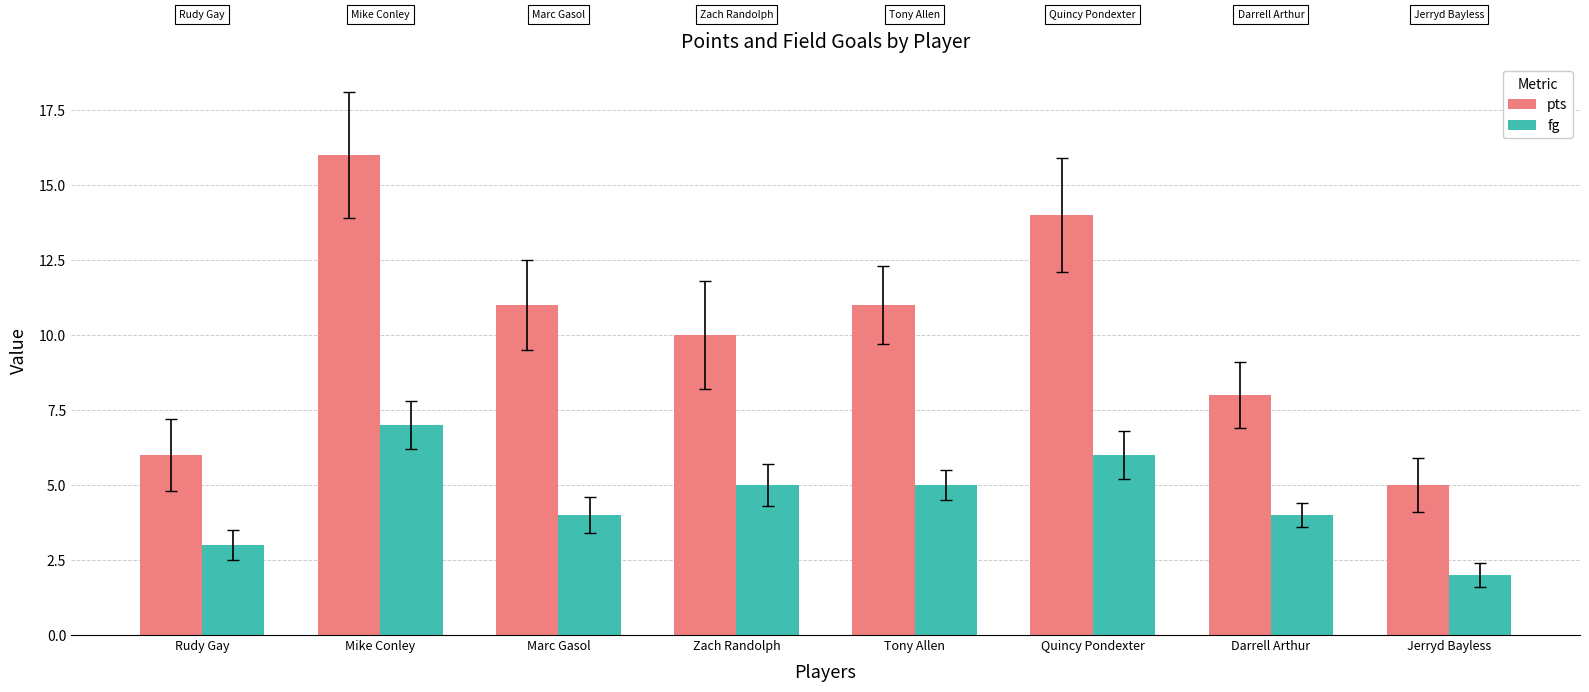

The pts series shows 22 at Quincy Pondexter. True or false?

False